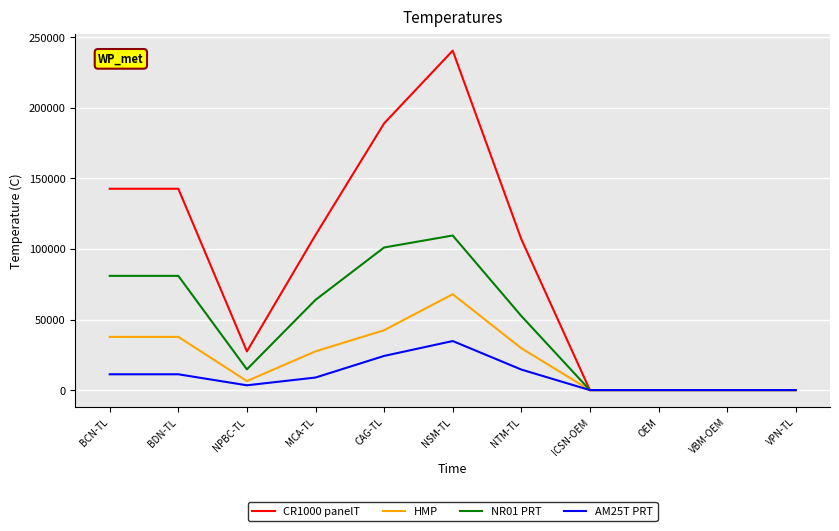

Which category has the highest value across all series?

NSM-TL